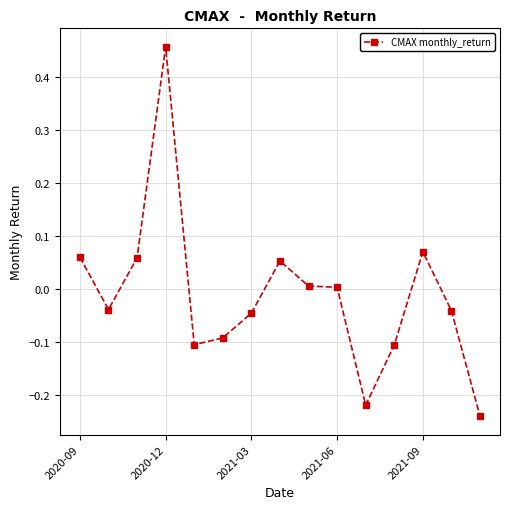

True or false: the data has more than 1 interior local peaks.

True